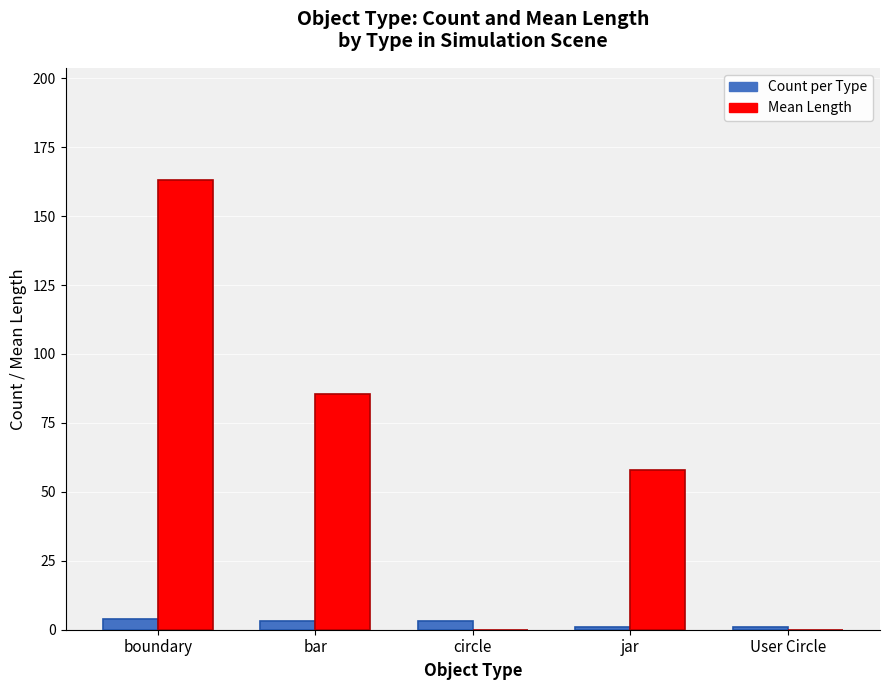

What is the difference between the Mean Length values at boundary and circle?

163.0